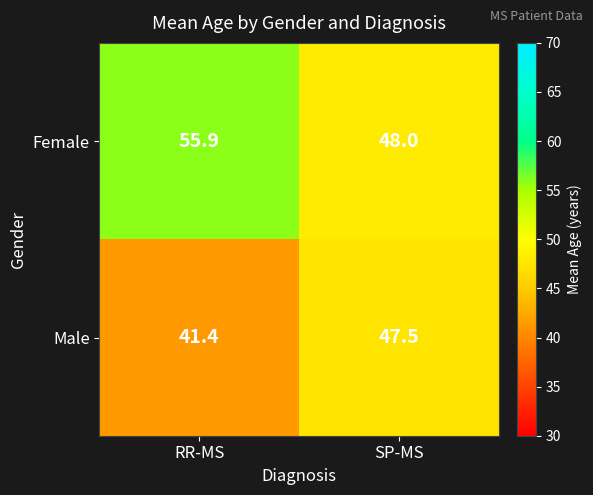

Which series has the widest spread of values?

Female